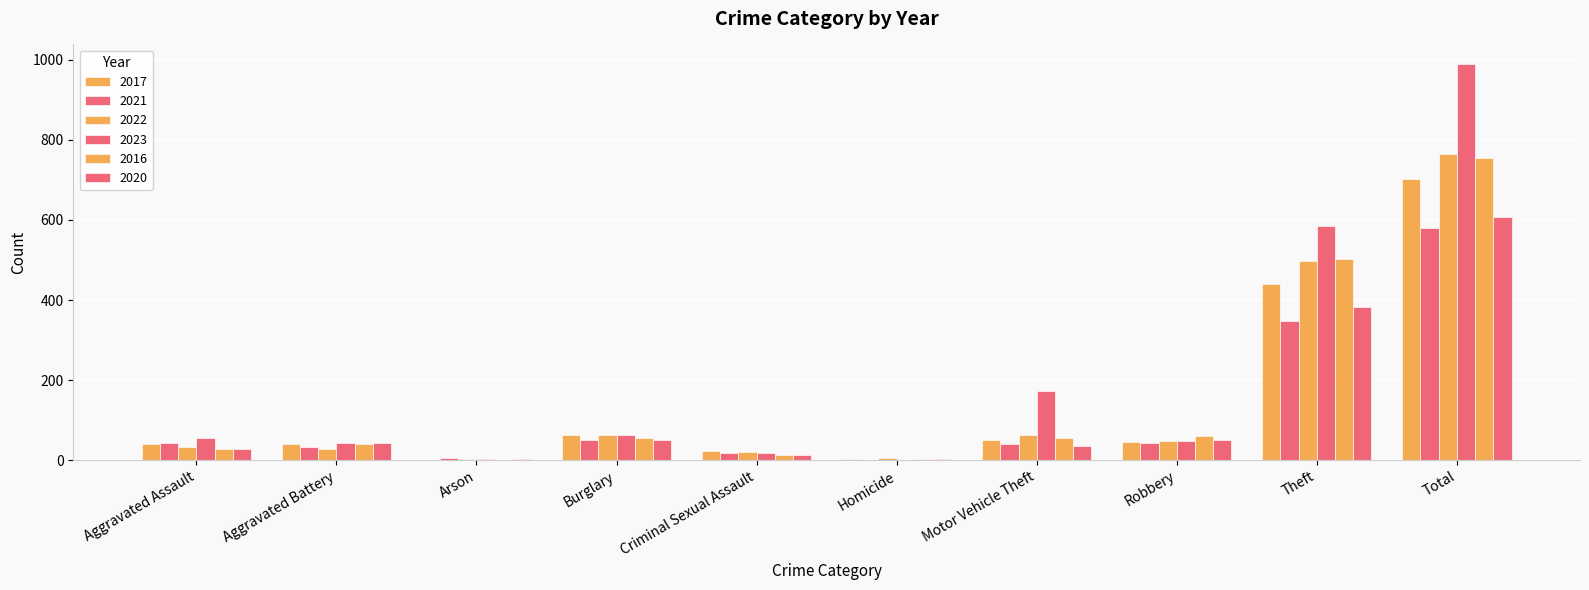

Are the bars horizontal?

No